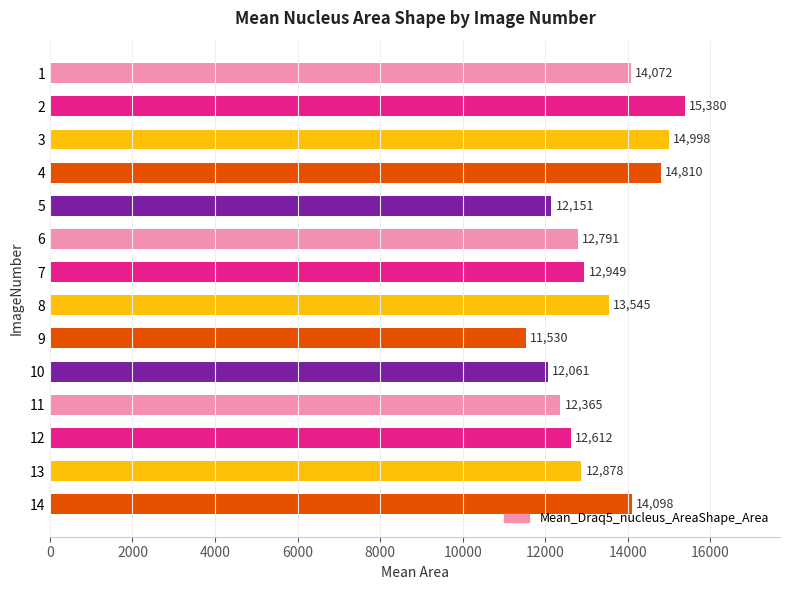

Which label corresponds to the largest value in the chart?

2